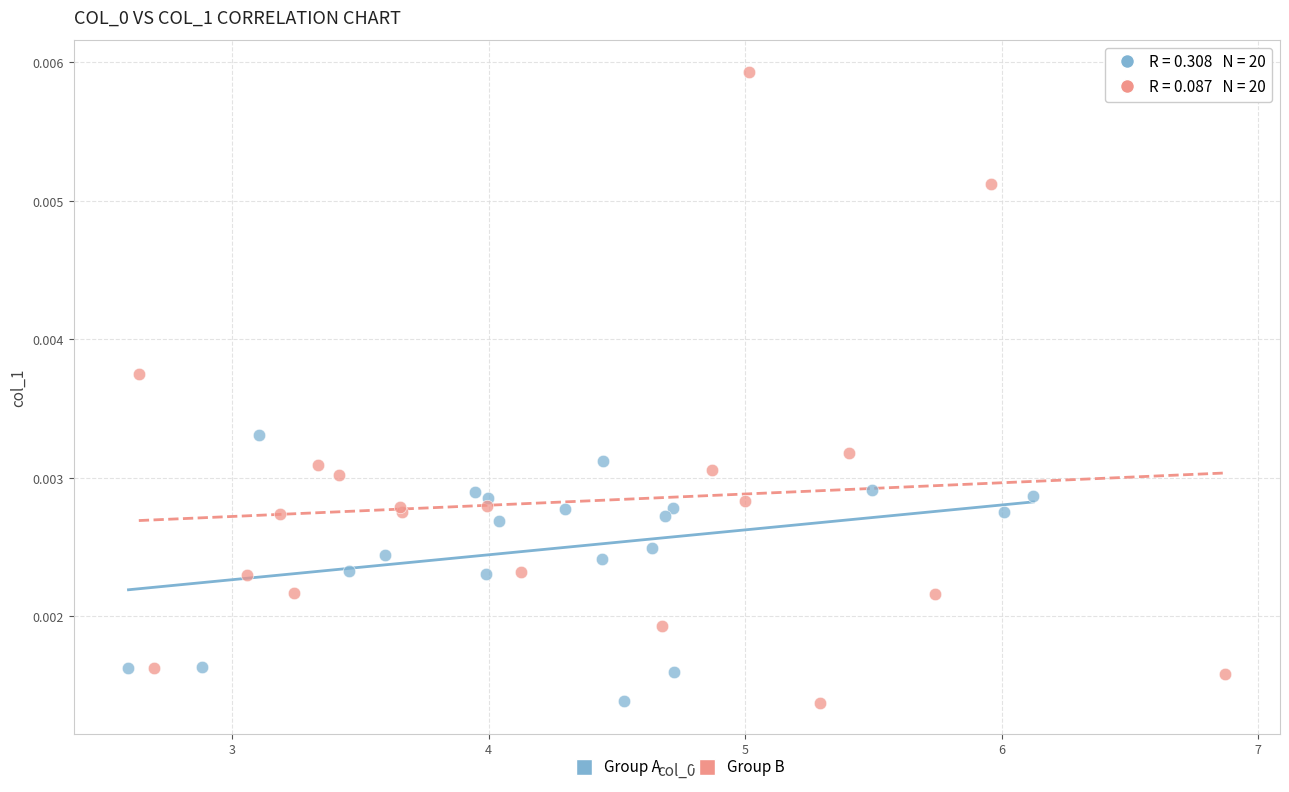

Which series reaches the maximum Y coordinate?

Group B